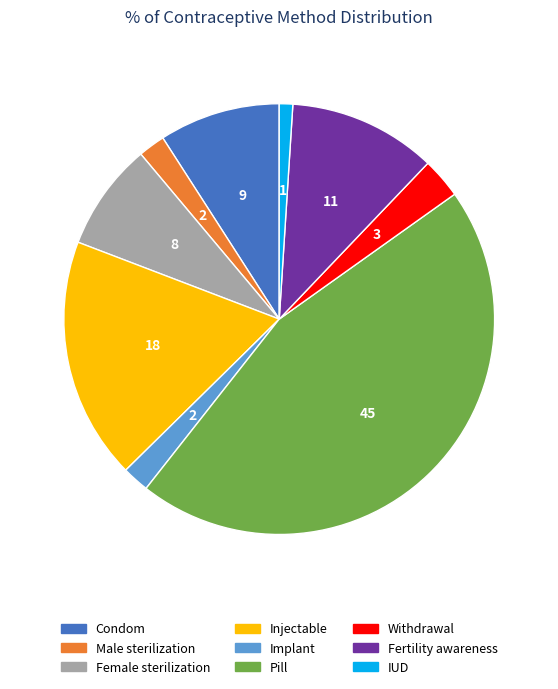

Does Female sterilization represent more than half of the total?

No